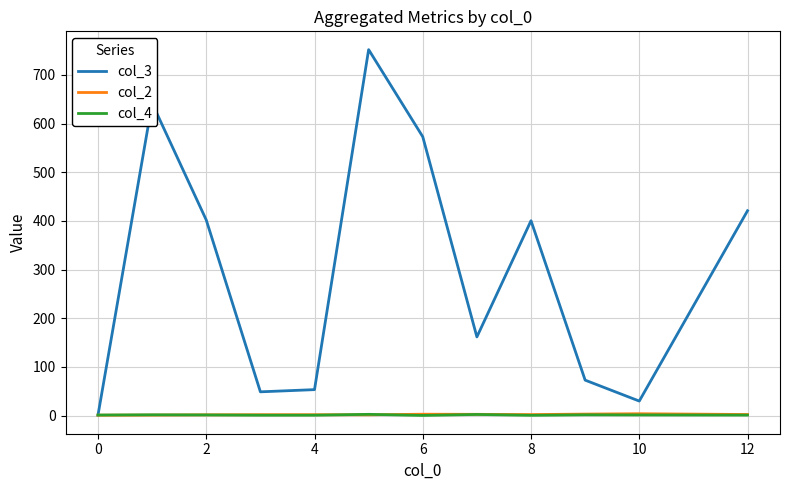

What is the greatest value displayed?

752.0